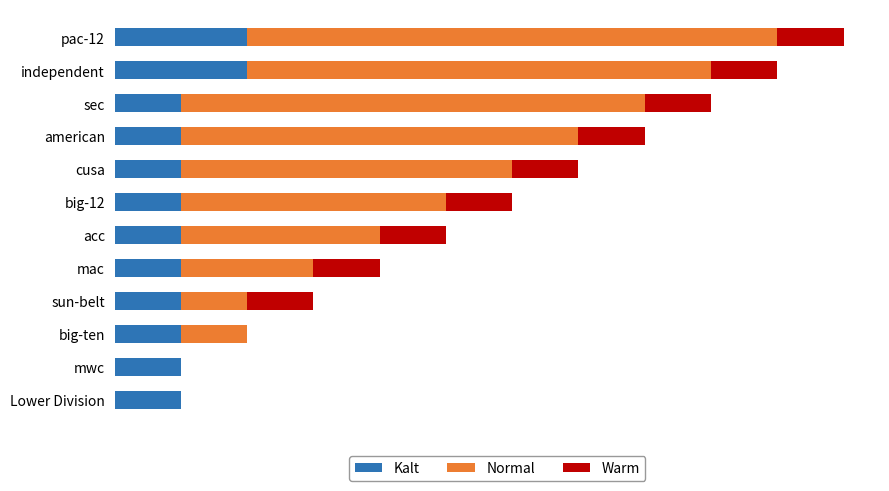

What is the difference between the maximum and minimum values in the Warm series?

1